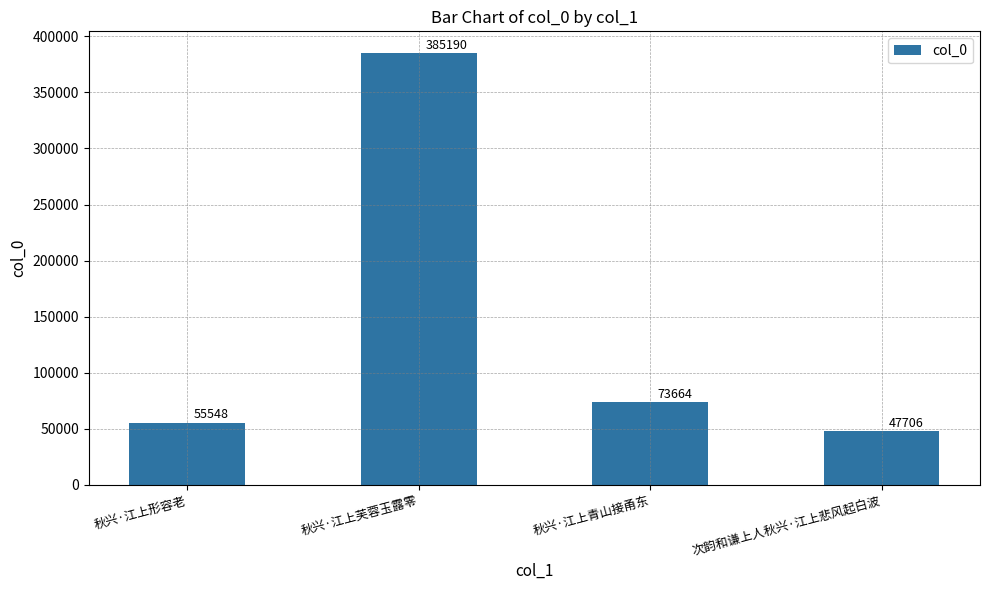

What is the value of the 2nd bar from the left?

385190